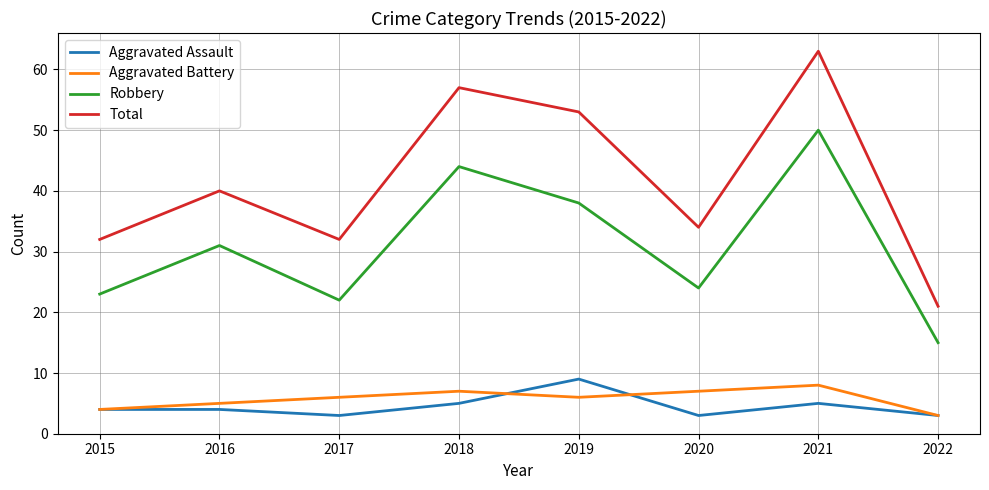

Does the chart have visible grid lines?

Yes